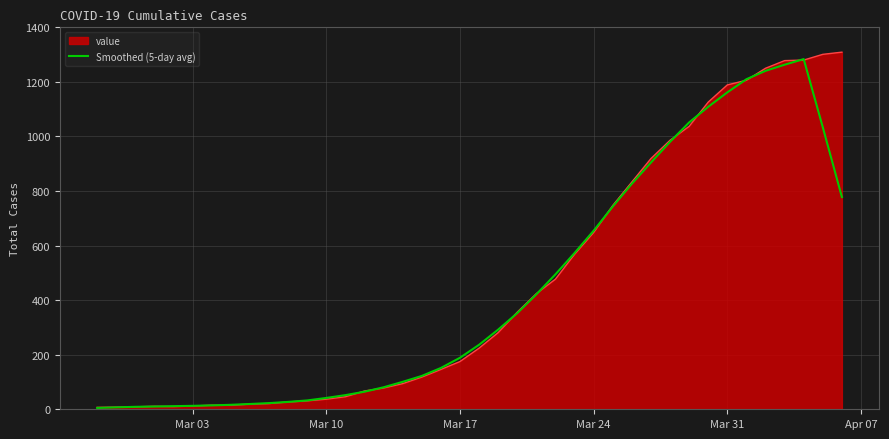

What is the greatest value displayed?

1309.0